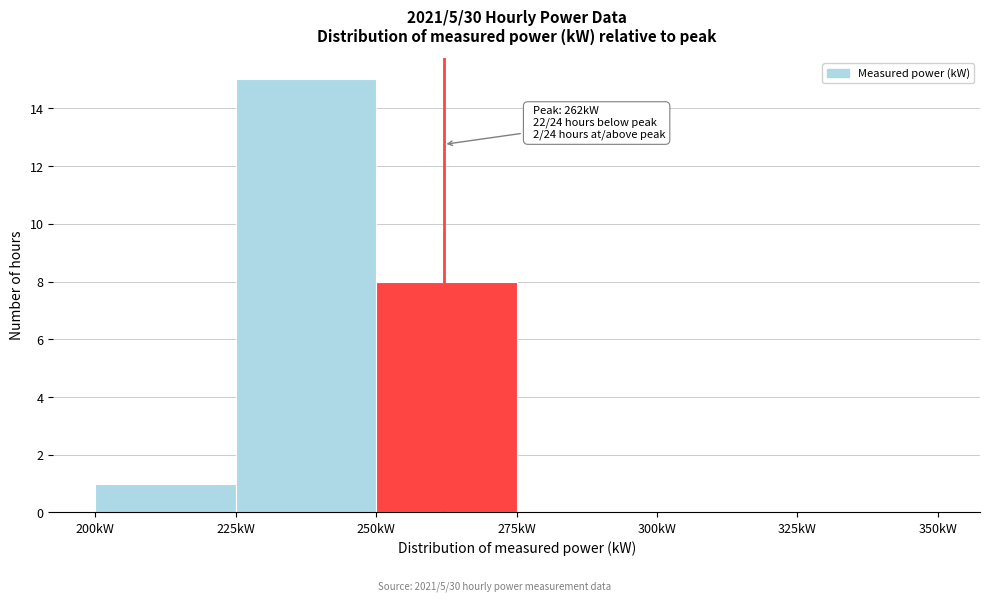

Which range on the x-axis has the tallest bar?

225 to 250